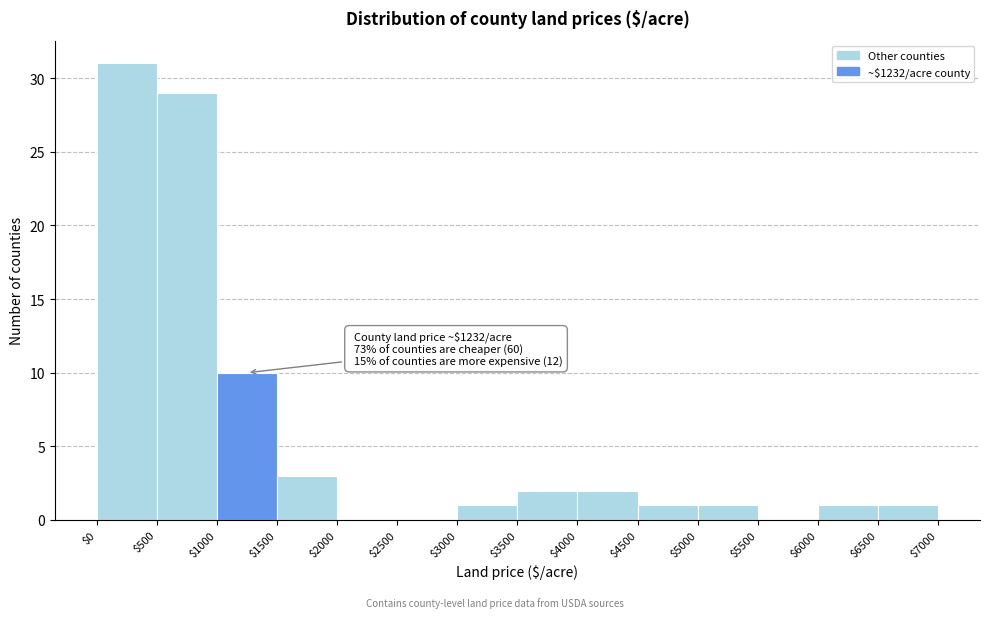

Over which range of the x-axis is the bar tallest?

$0 to $500